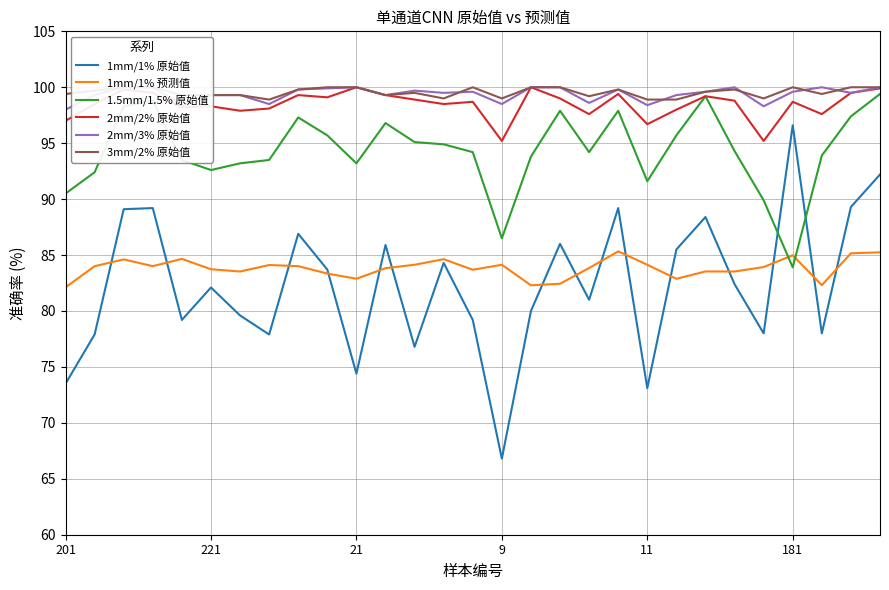

At how many categories does at least one series exceed 83?

29